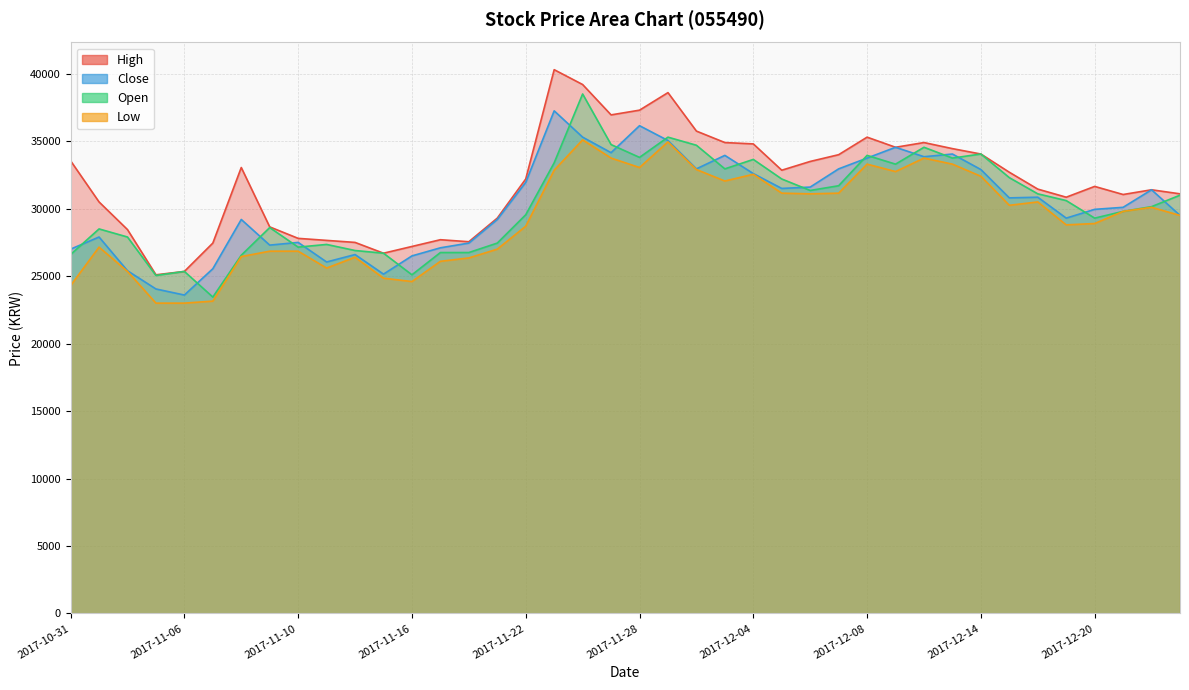

What position from the left is 2017-11-01?

2